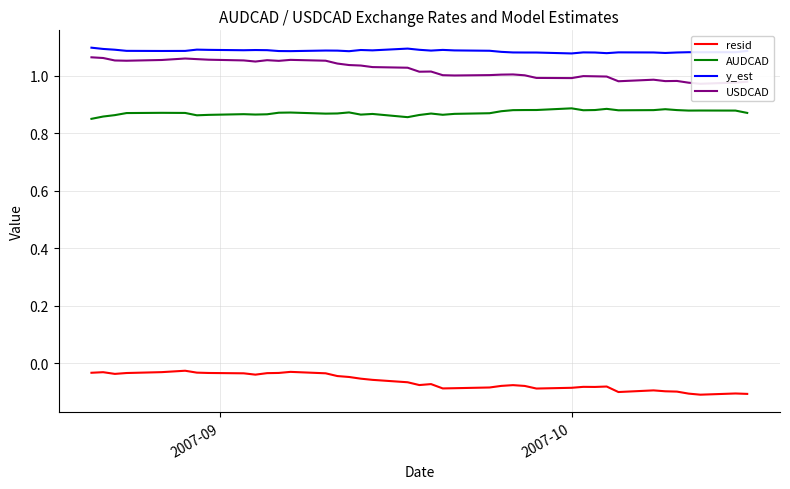

True or false: resid and AUDCAD intersect in this chart.

False